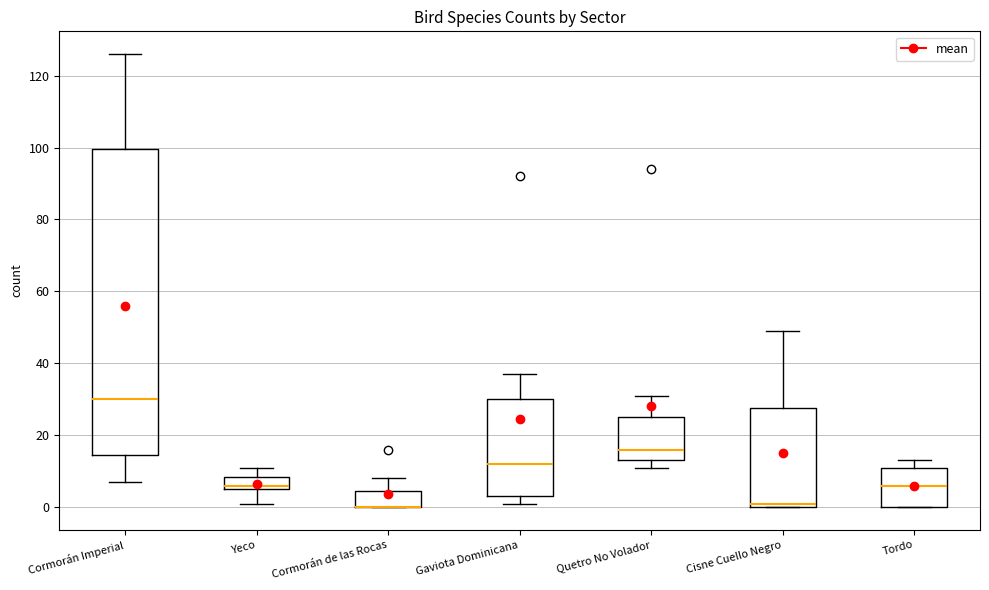

Comparing the boxes themselves (not the whiskers), which one is the tallest?

Cormorán Imperial